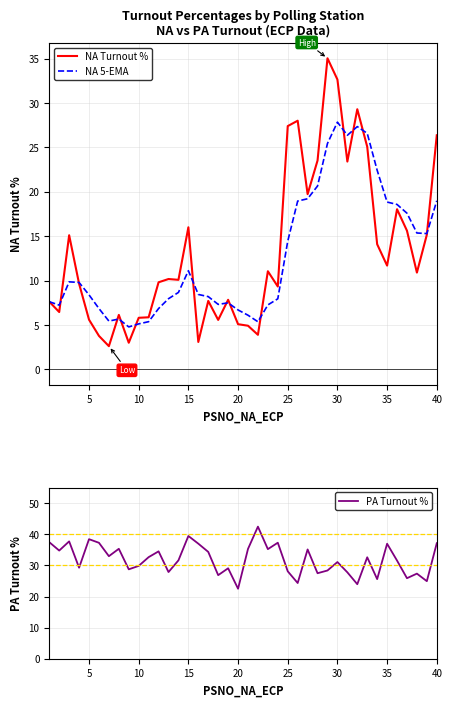

How many intersections are there between NA Turnout % and PA Turnout %?

6